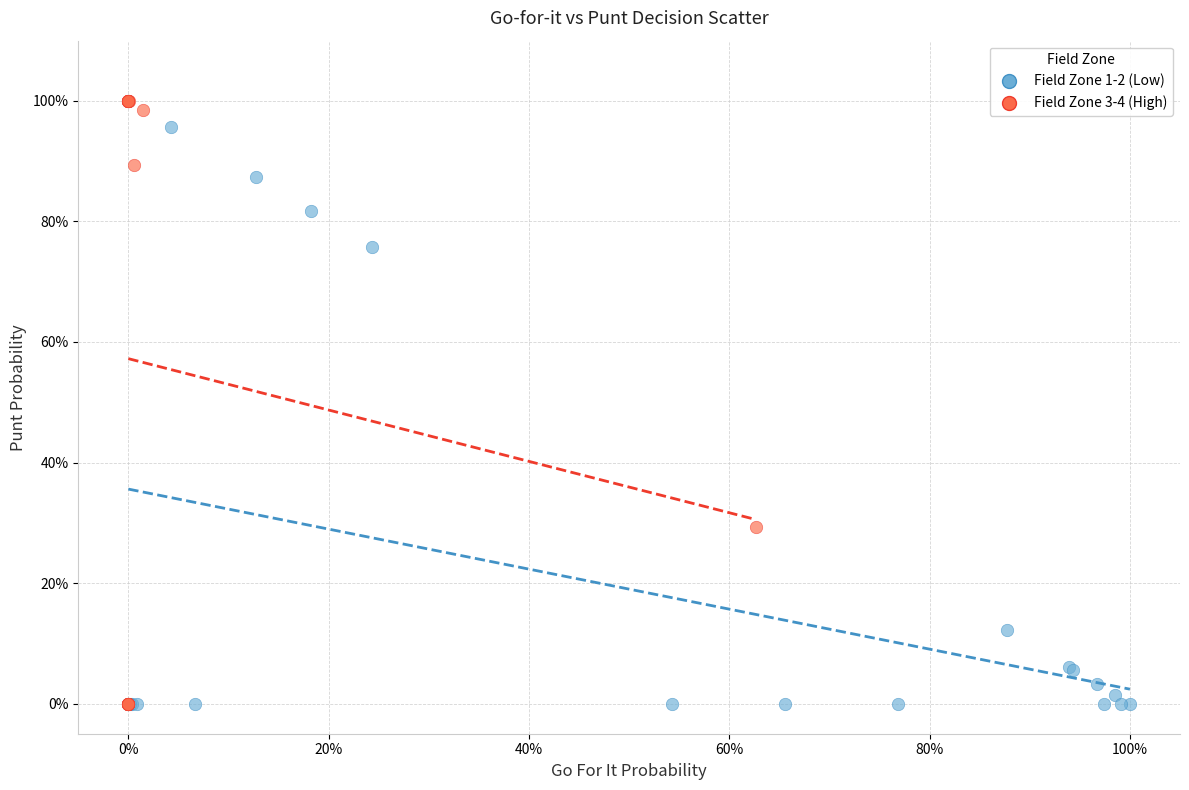

What are all the series names shown in the legend?

Field Zone 1-2 (Low), Field Zone 3-4 (High)